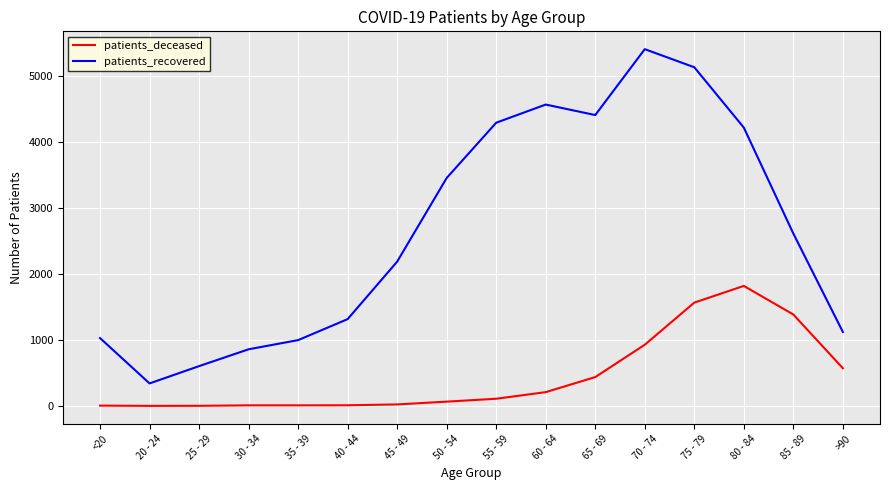

Which series changed the most between 20 - 24 and 35 - 39?

patients_recovered